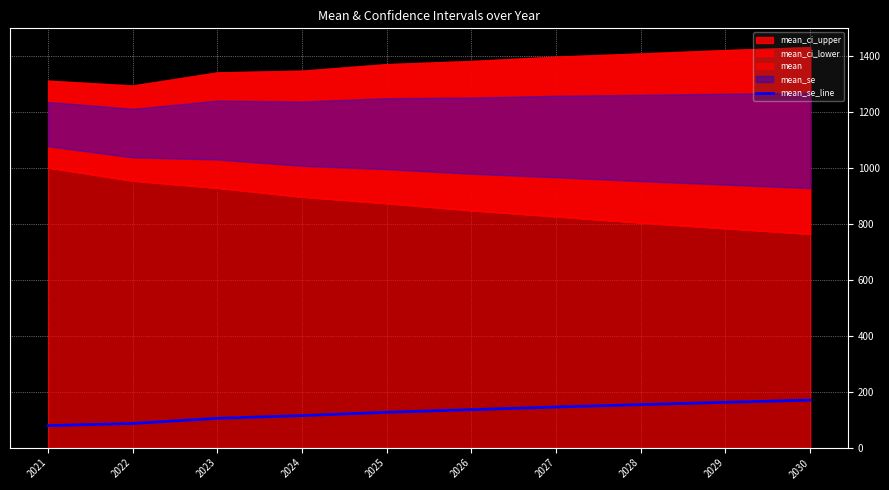

Reading right to left, what are all the values shown in this chart?

170.3	162.5	154.2	145.7	136.2	126.8	114.9	105.2	86.7	79.2